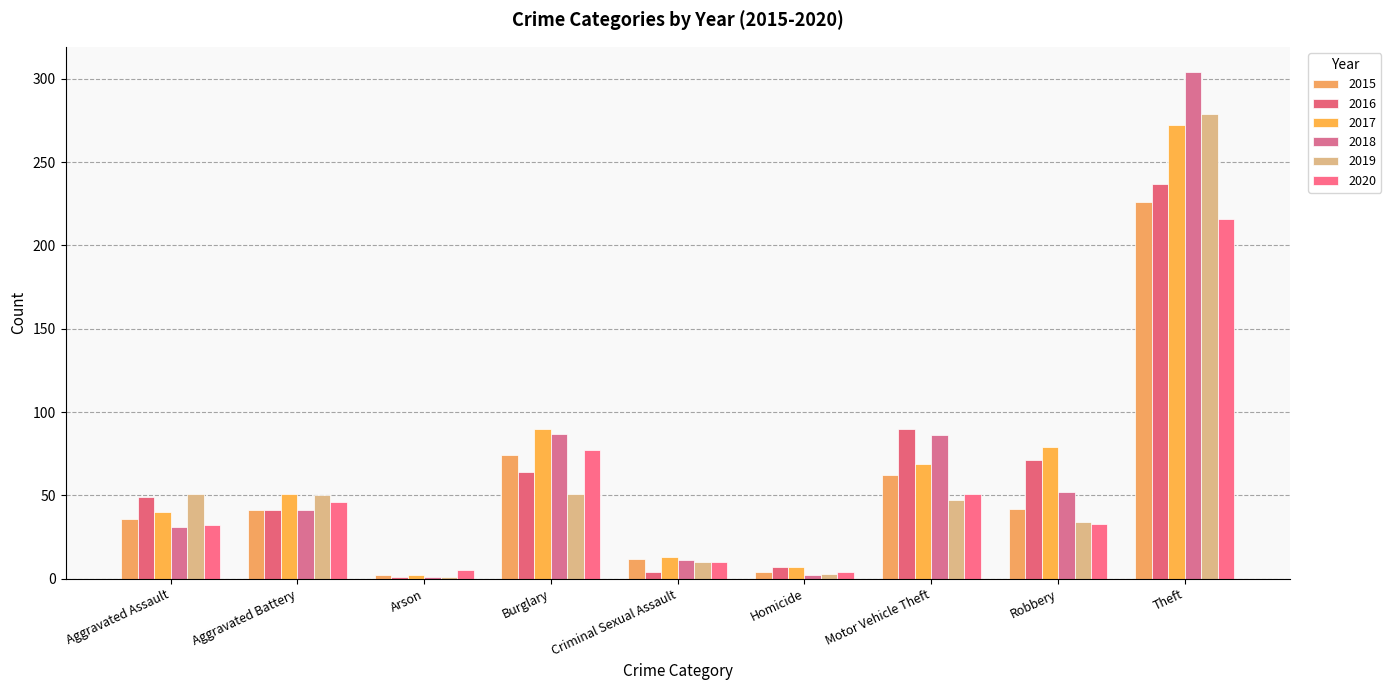

What is the label of the 4th bar from the right?

Homicide